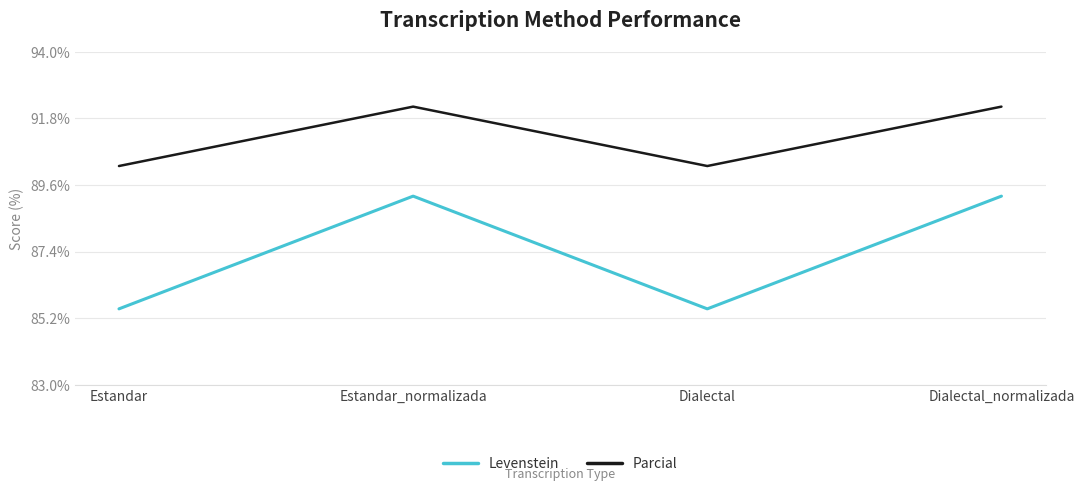

What is the total value across all series at Estandar?

175.7